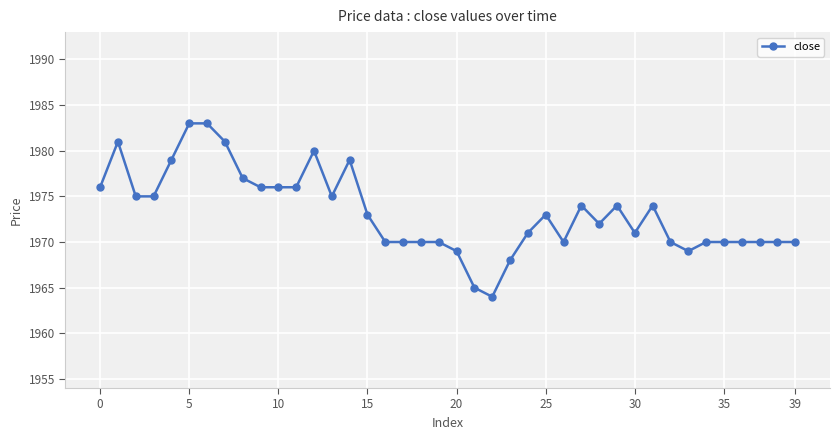

What is the maximum value shown in the chart?

1983